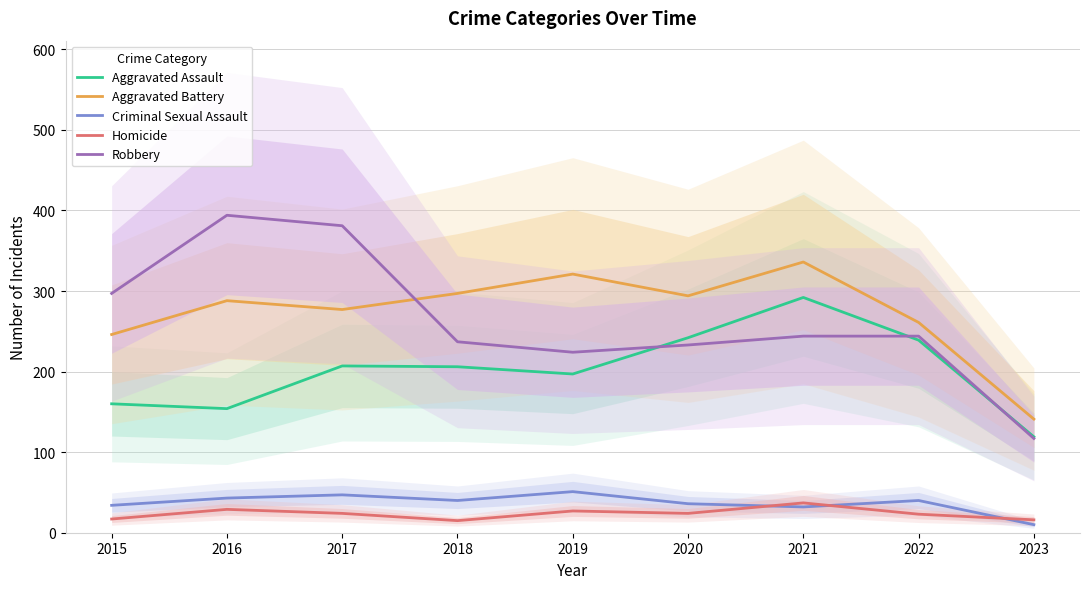

How many interior local peaks does the Criminal Sexual Assault series have?

3